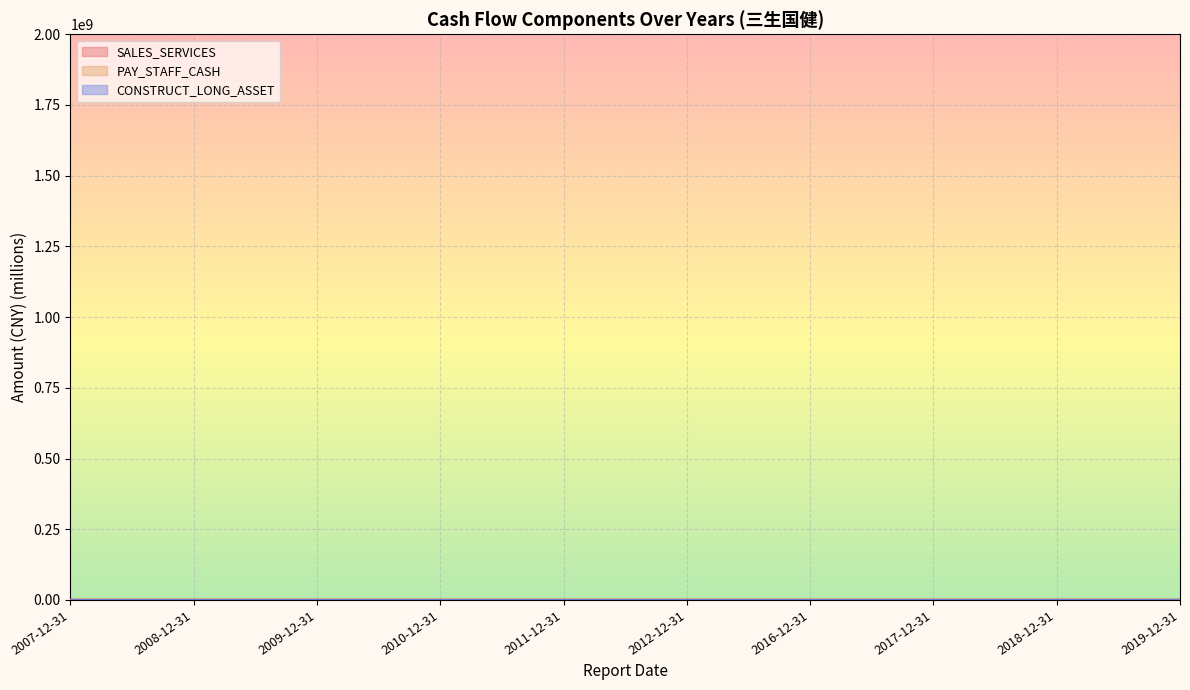

What is the sum of all PAY_STAFF_CASH values?

1487.0